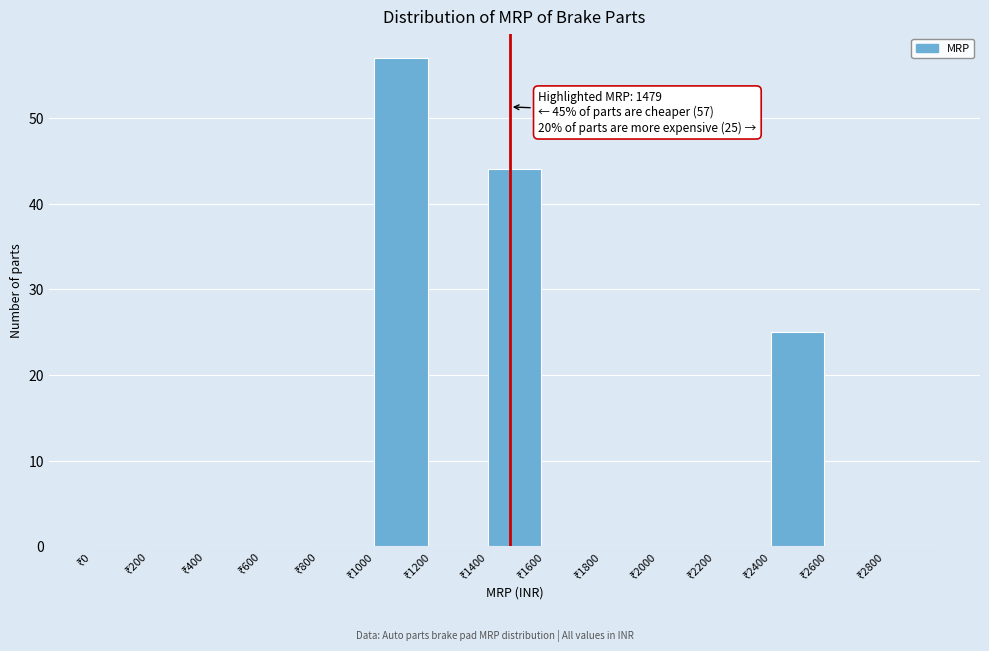

Over which range of the x-axis is the bar tallest?

1000 to 1200